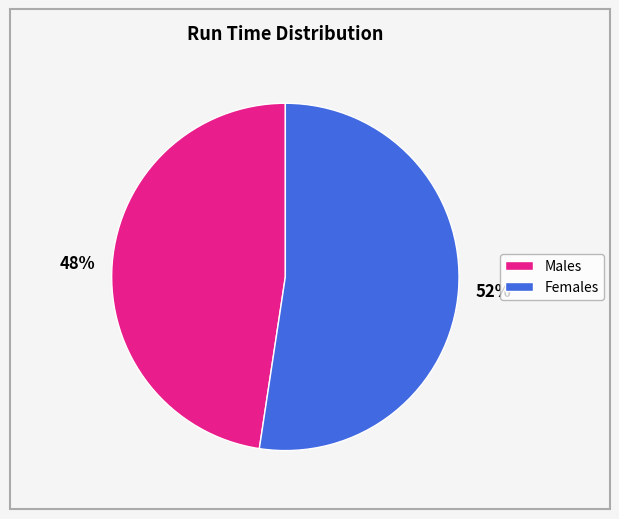

Approximately how many times larger is the value at 52% compared to 48%?

1.1